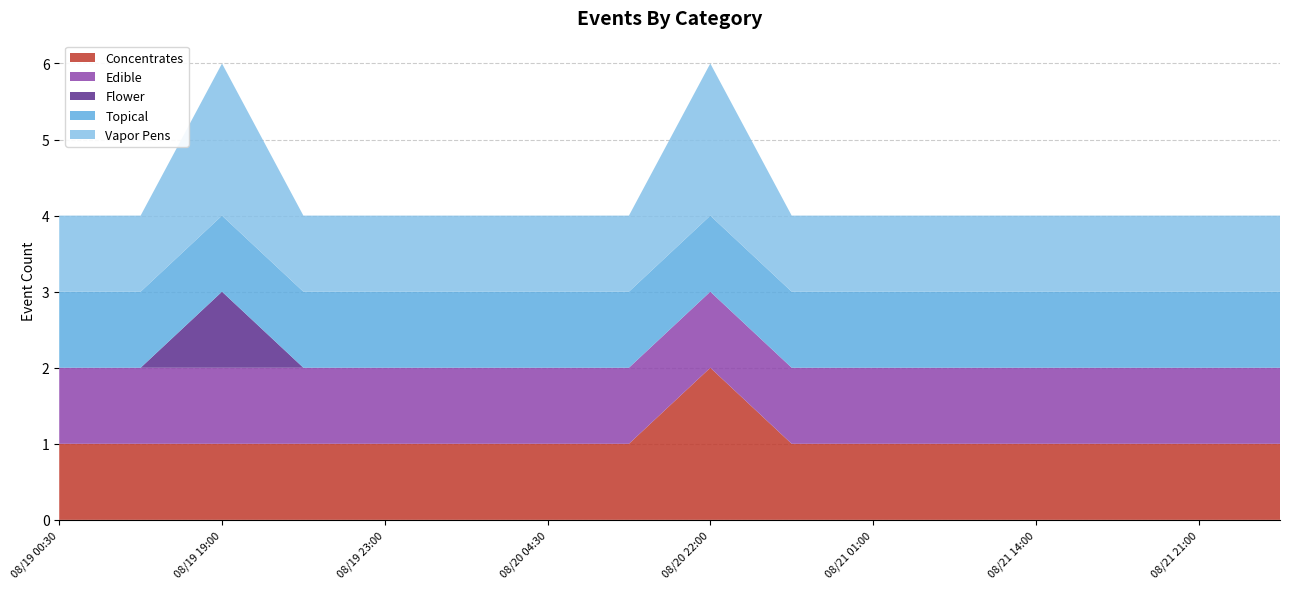

Reading left to right, what are all the values shown in this chart?

Concentrates: 08/19 00:30=1	08/19 04:30=1	08/19 19:00=1	08/19 20:30=1	08/19 23:00=1	08/20 02:30=1	08/20 04:30=1	08/20 17:00=1	08/20 22:00=2	08/20 23:30=1	08/21 01:00=1	08/21 05:30=1	08/21 14:00=1	08/21 15:00=1	08/21 21:00=1	08/21 23:00=1
Edible: 08/19 00:30=1	08/19 04:30=1	08/19 19:00=1	08/19 20:30=1	08/19 23:00=1	08/20 02:30=1	08/20 04:30=1	08/20 17:00=1	08/20 22:00=1	08/20 23:30=1	08/21 01:00=1	08/21 05:30=1	08/21 14:00=1	08/21 15:00=1	08/21 21:00=1	08/21 23:00=1
Flower: 08/19 00:30=0	08/19 04:30=0	08/19 19:00=1	08/19 20:30=0	08/19 23:00=0	08/20 02:30=0	08/20 04:30=0	08/20 17:00=0	08/20 22:00=0	08/20 23:30=0	08/21 01:00=0	08/21 05:30=0	08/21 14:00=0	08/21 15:00=0	08/21 21:00=0	08/21 23:00=0
Topical: 08/19 00:30=1	08/19 04:30=1	08/19 19:00=1	08/19 20:30=1	08/19 23:00=1	08/20 02:30=1	08/20 04:30=1	08/20 17:00=1	08/20 22:00=1	08/20 23:30=1	08/21 01:00=1	08/21 05:30=1	08/21 14:00=1	08/21 15:00=1	08/21 21:00=1	08/21 23:00=1
Vapor Pens: 08/19 00:30=1	08/19 04:30=1	08/19 19:00=2	08/19 20:30=1	08/19 23:00=1	08/20 02:30=1	08/20 04:30=1	08/20 17:00=1	08/20 22:00=2	08/20 23:30=1	08/21 01:00=1	08/21 05:30=1	08/21 14:00=1	08/21 15:00=1	08/21 21:00=1	08/21 23:00=1